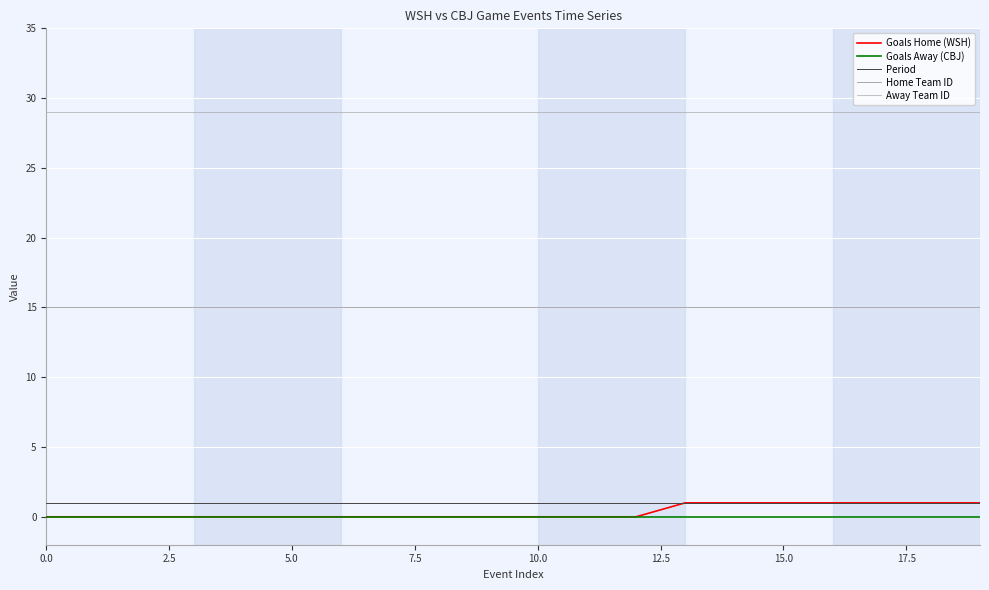

True or false: Goals Away (CBJ) and Period intersect in this chart.

False